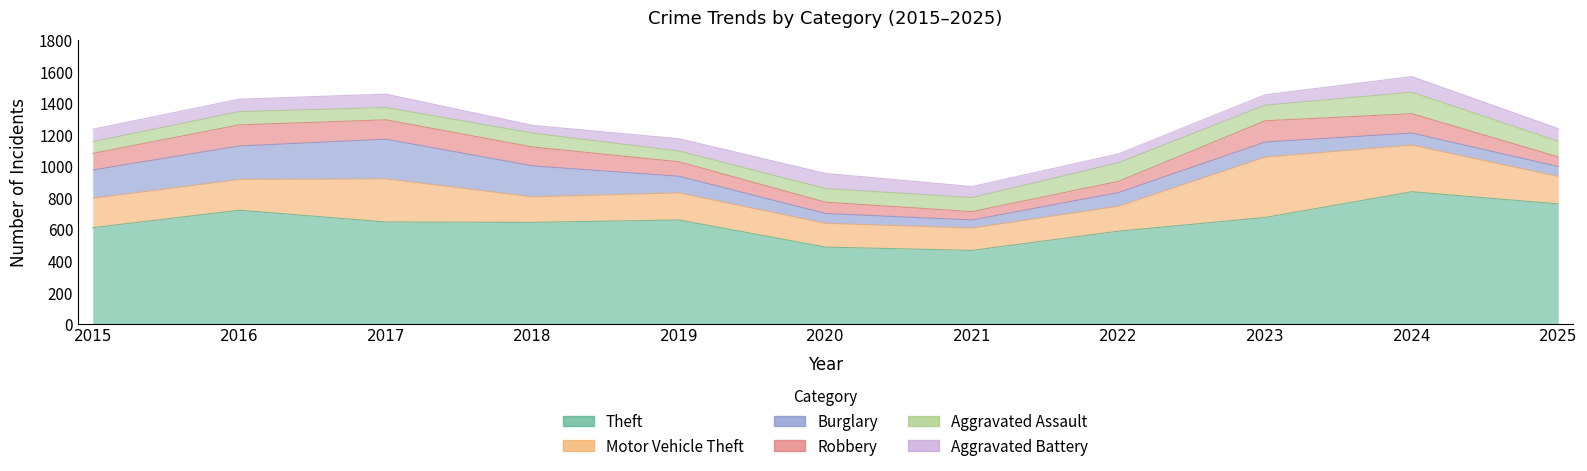

What value does the Burglary series have at 2024, to the nearest 5?

75